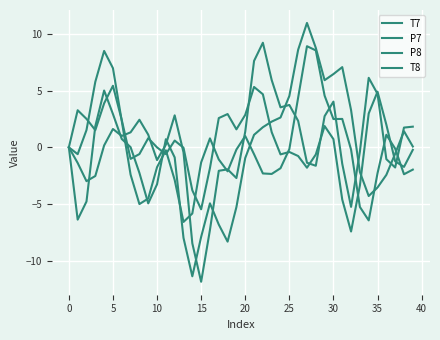

What is the difference between the second highest and second lowest values in the T8 series?

16.1